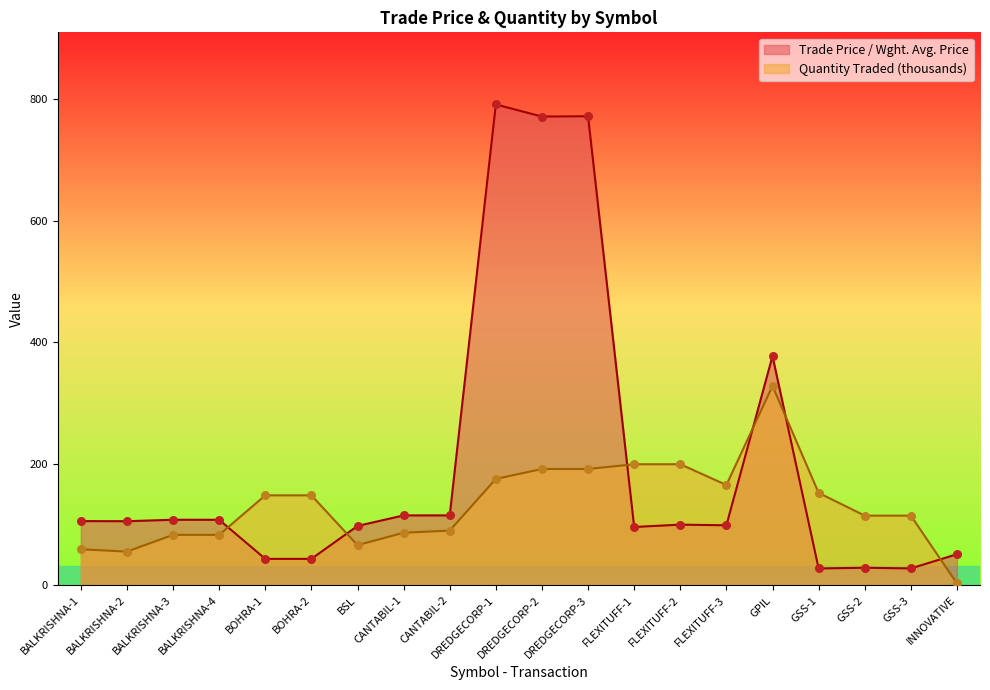

Which series has the largest total across all categories?

Trade Price / Wght. Avg. Price